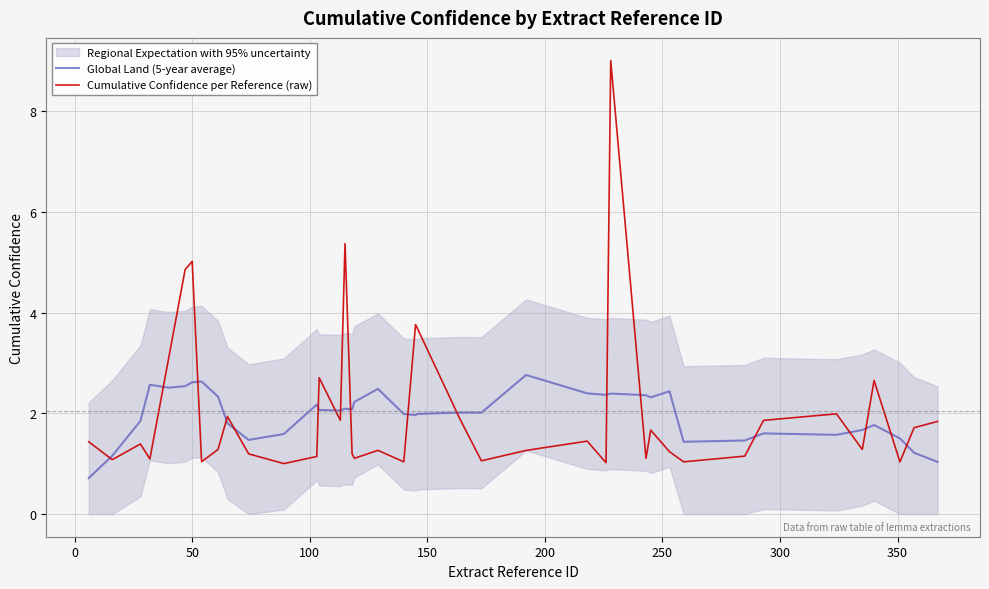

What is the maximum value shown in the chart?

9.0